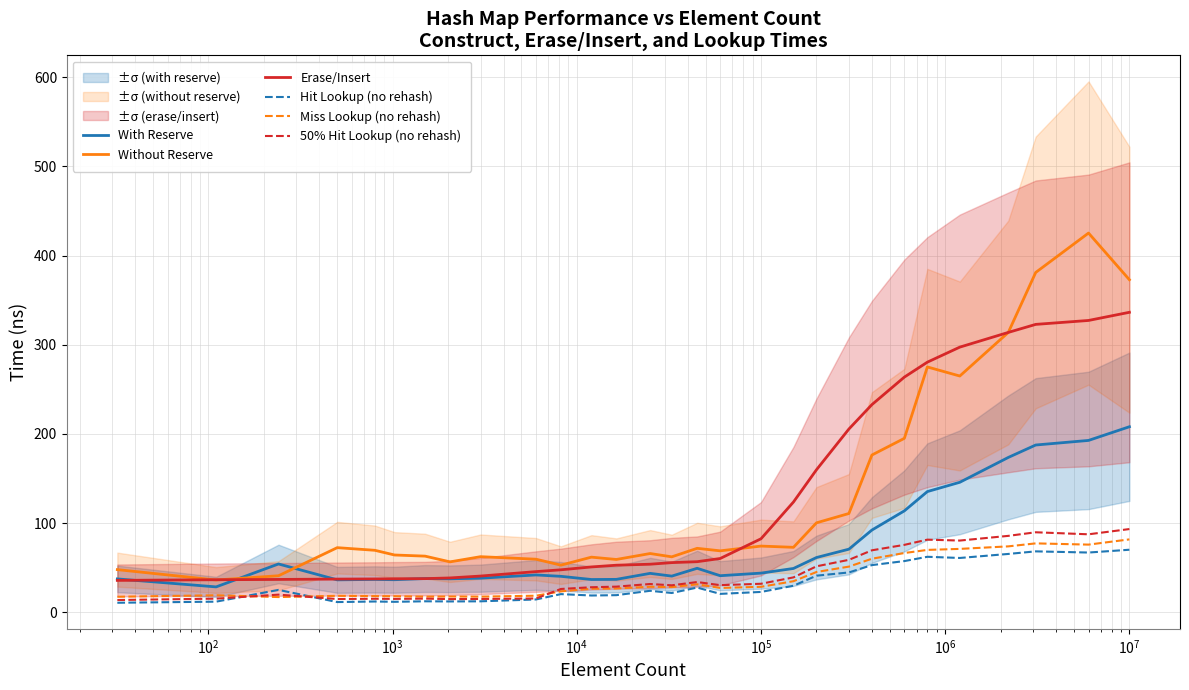

Is this an area chart (filled region under the line)?

No